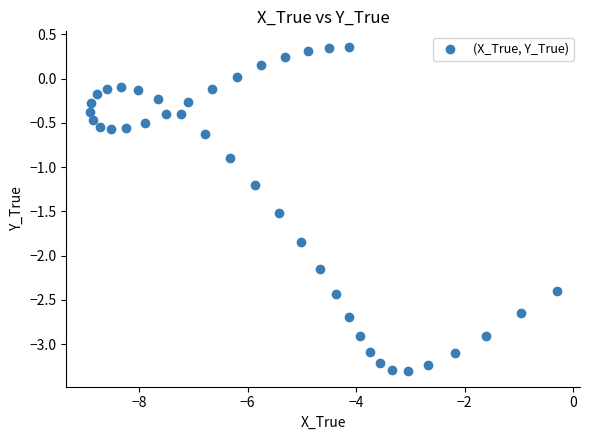

What Y value in the scatter plot is closest to -1?

-0.9